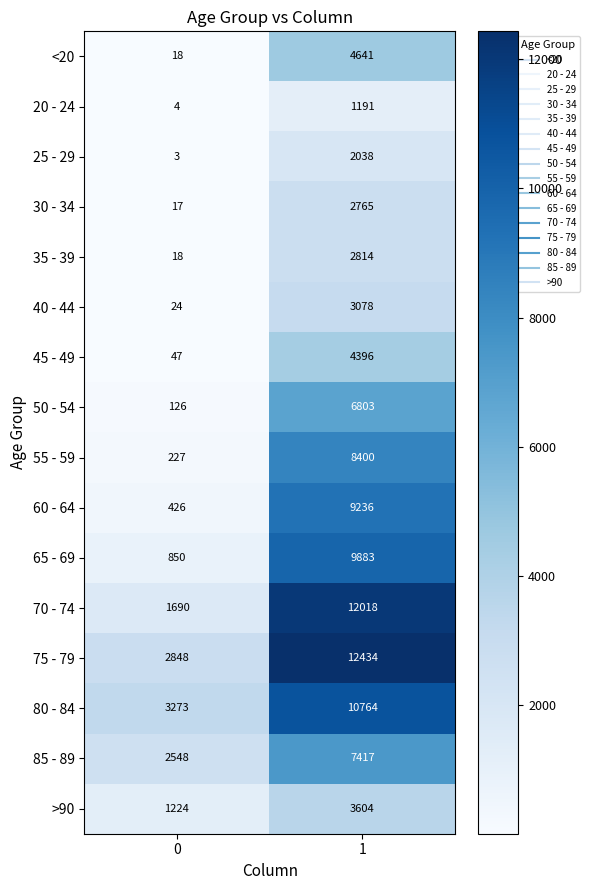

Is it true that 50 - 54 equals 189 at 0?

False